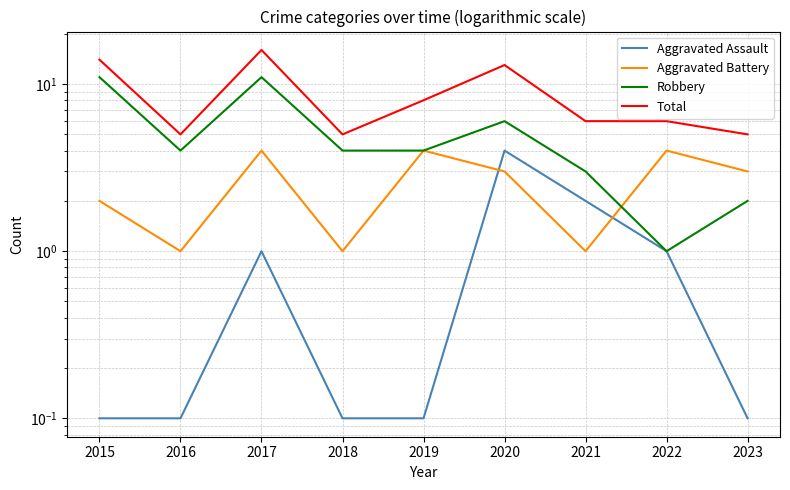

How many interior local peaks does the Aggravated Assault series have?

2